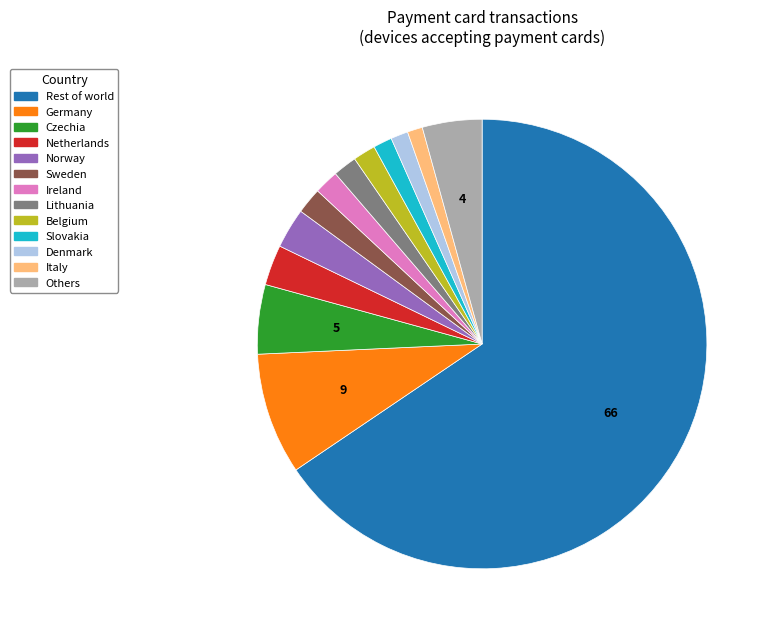

Is there a majority slice in this chart?

Yes